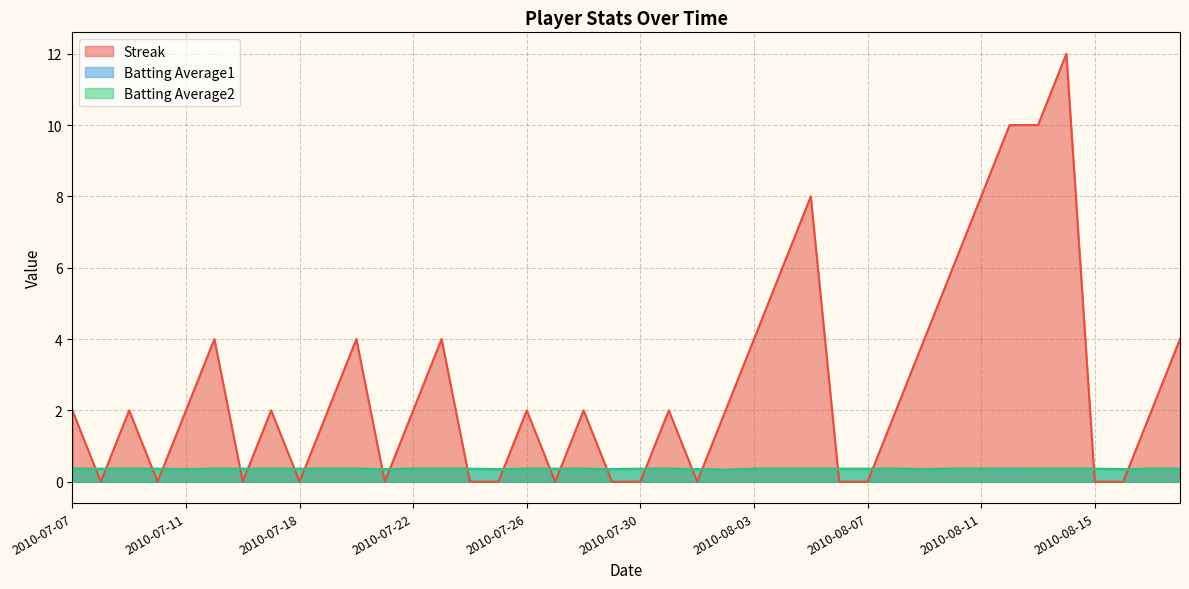

Which series ends up on top after the final intersection of Streak and Batting Average1?

Streak